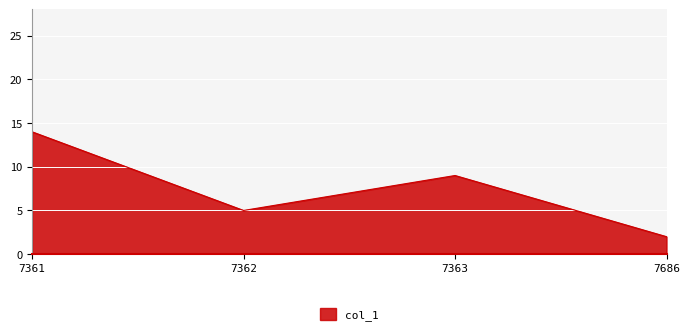

Reading left to right, list all the values displayed in this chart.

7361=14	7362=5	7363=9	7686=2